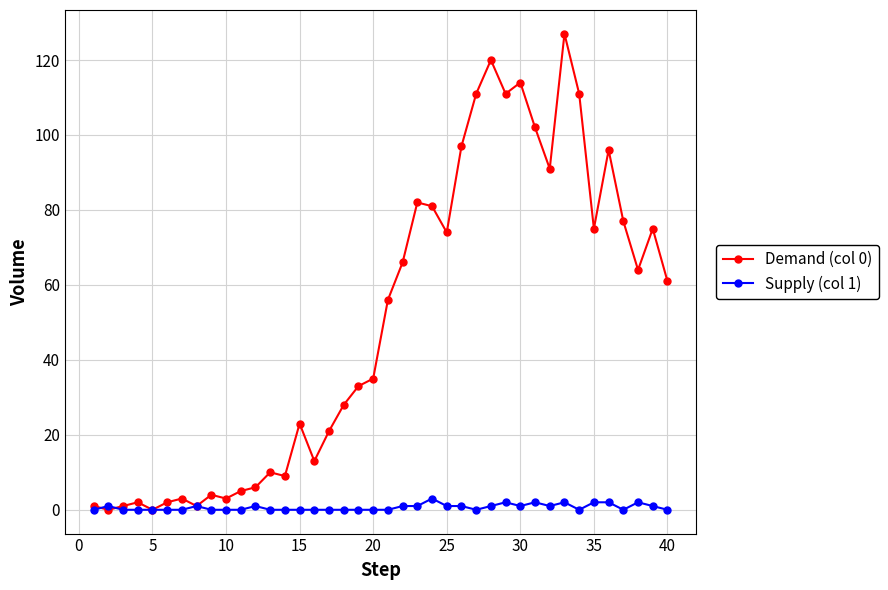

Which series has the largest range (max minus min)?

Demand (col 0)